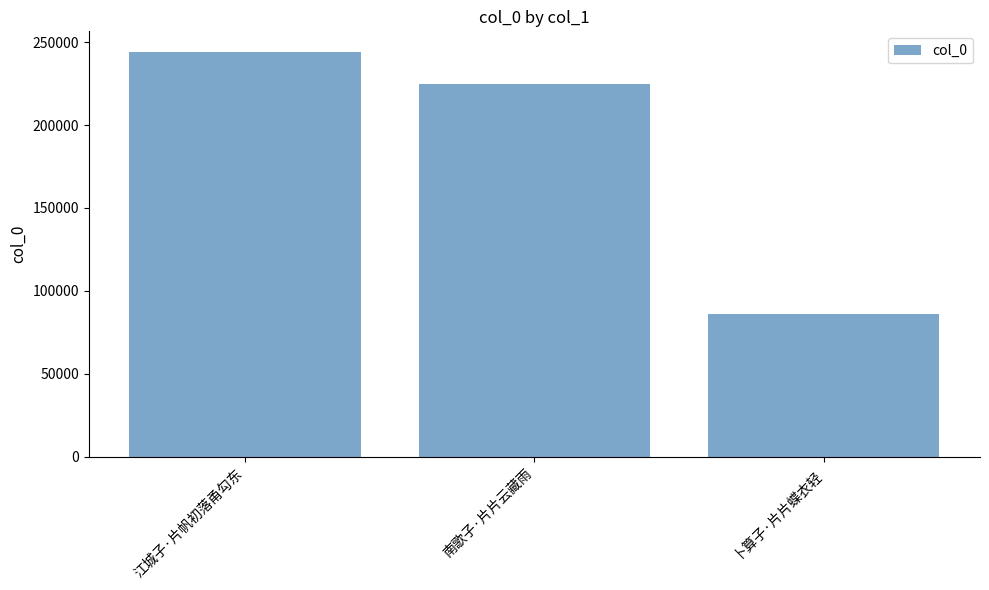

What value does the data have at 卜算子·片片蝶衣轻?

85797